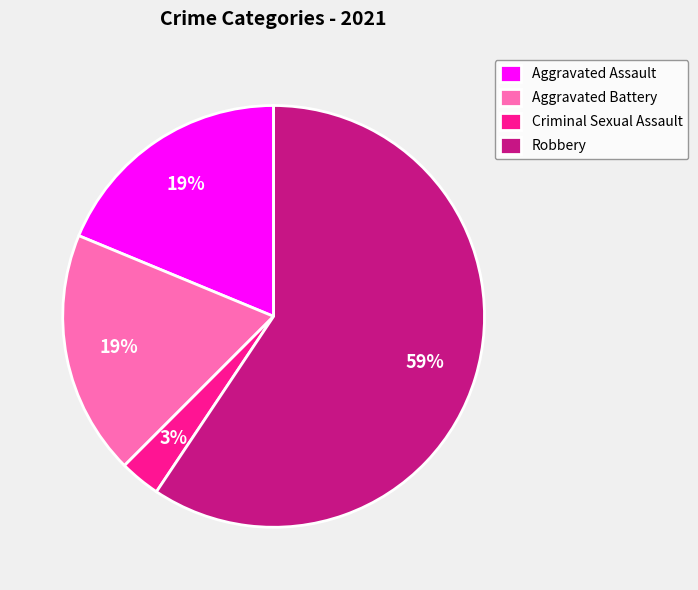

Is it true that Aggravated Battery is 19% of the pie?

True